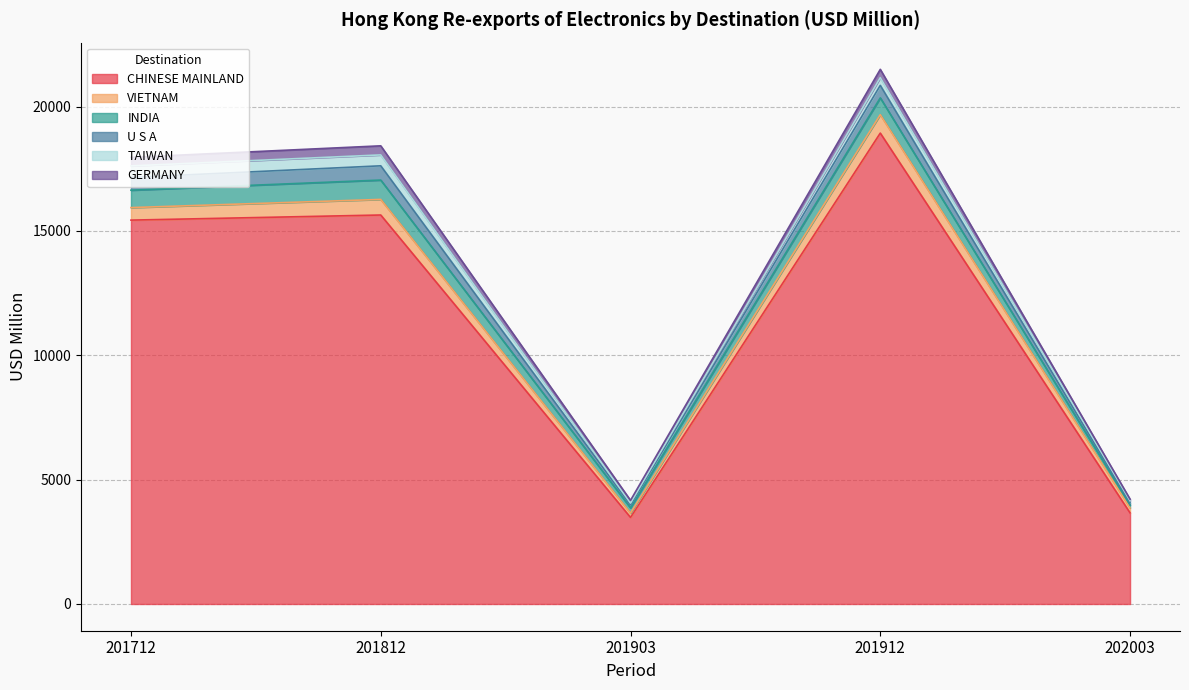

Where does the VIETNAM series first go above 503?

201712